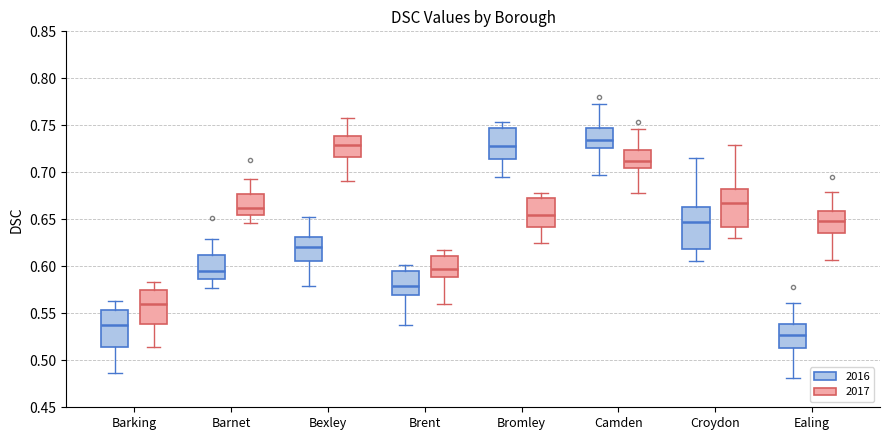

Which box has the highest median line?

Camden (2016)